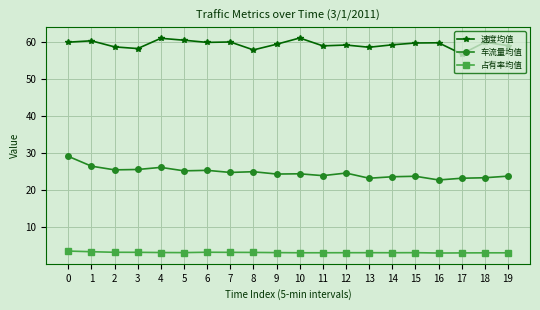

What is the difference between the 速度均值 values at 17 and 3?

1.5